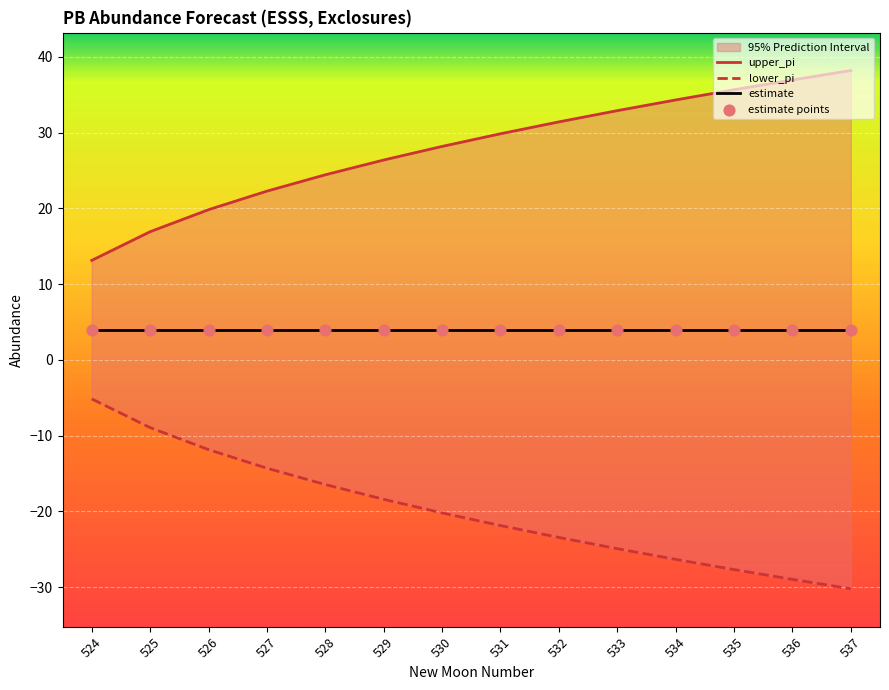

Which series has the largest total across all categories?

upper_pi